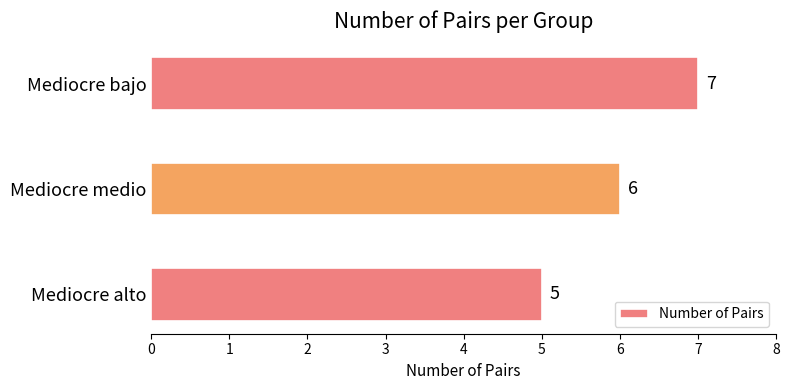

What is the approximate value at Mediocre alto?

5